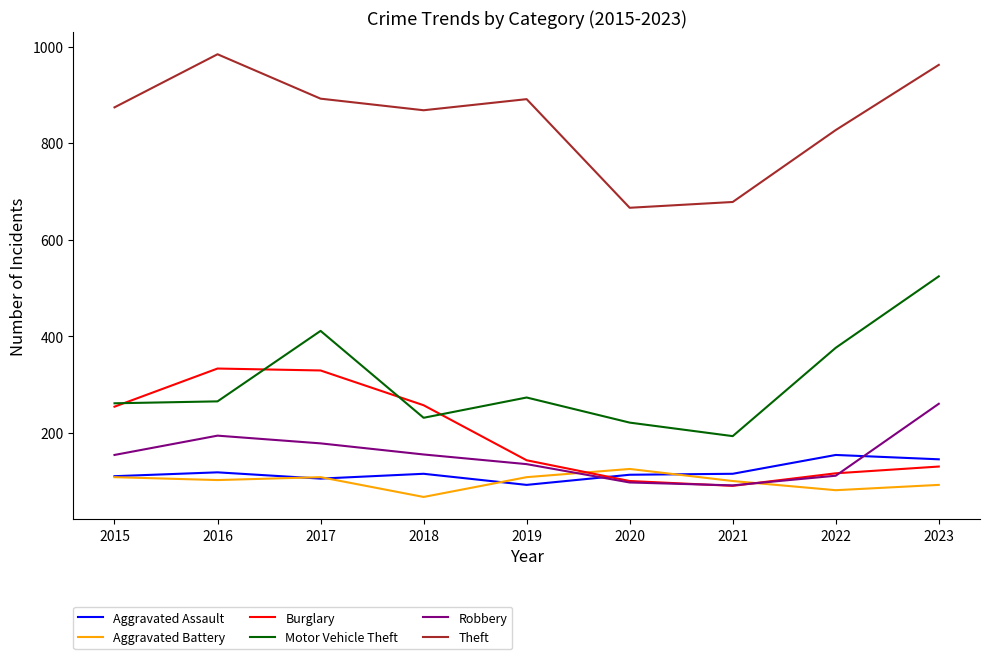

Where is Motor Vehicle Theft nearest to the value 358?

2022